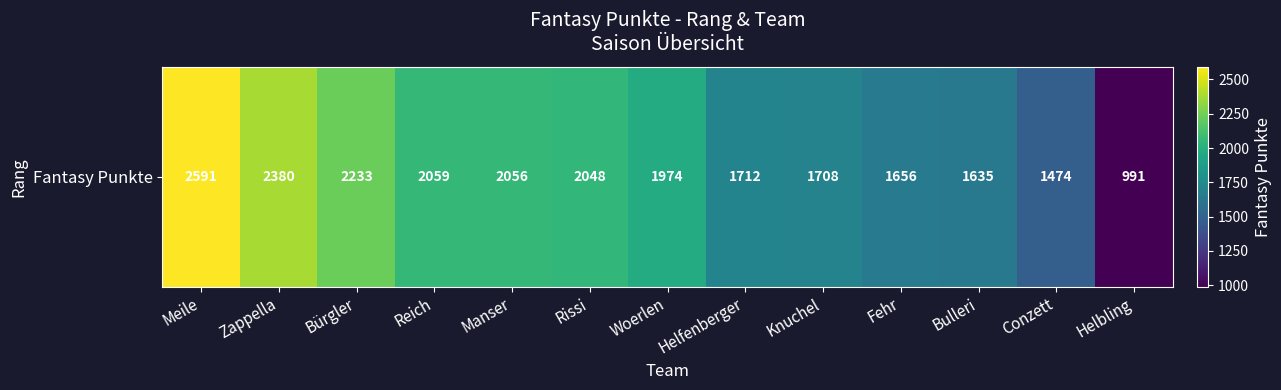

How many values are below 1974?

6